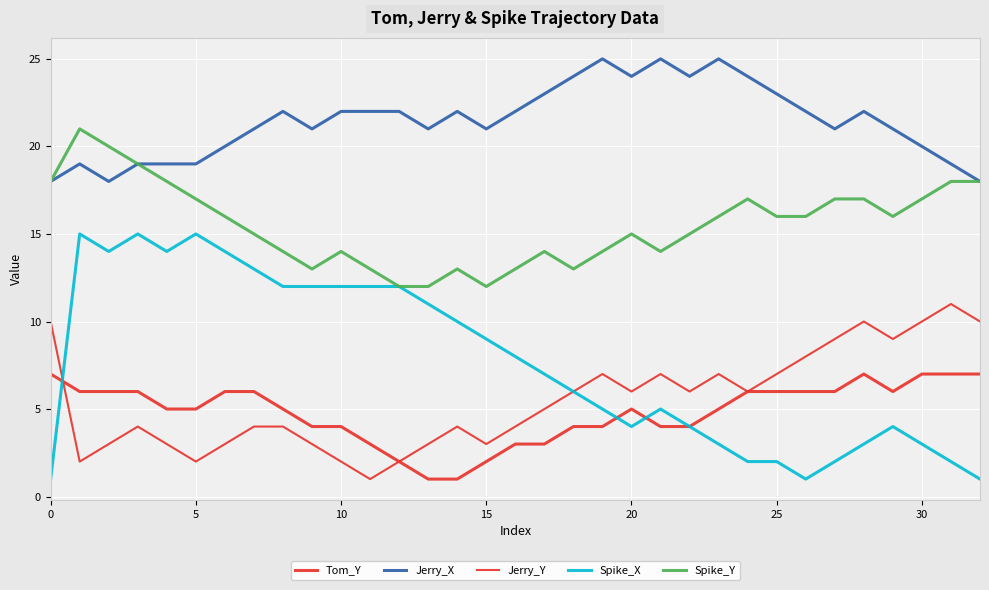

Does the chart display data point markers on the line(s)?

No